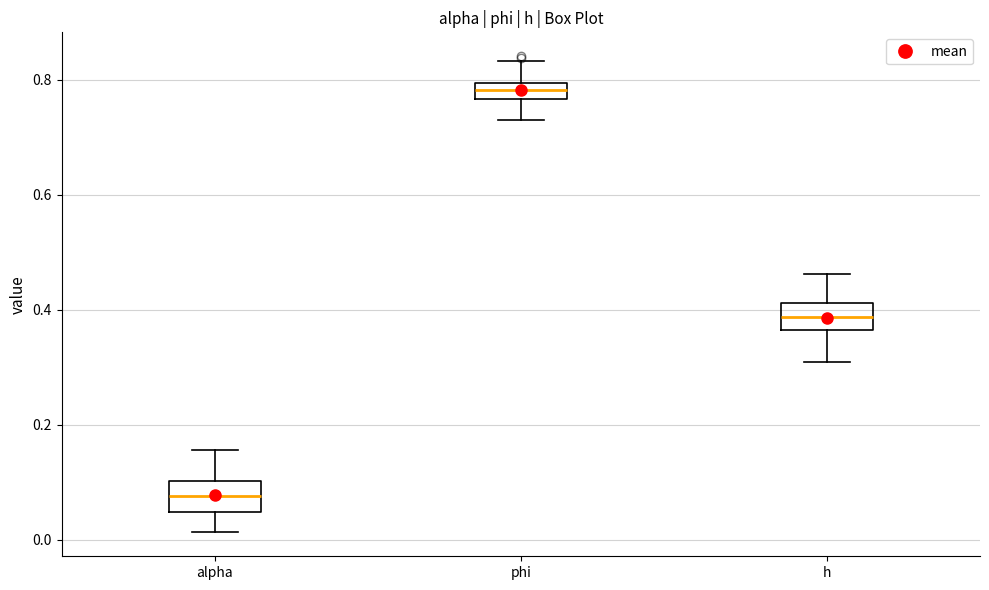

Which box's median line is the lowest?

alpha